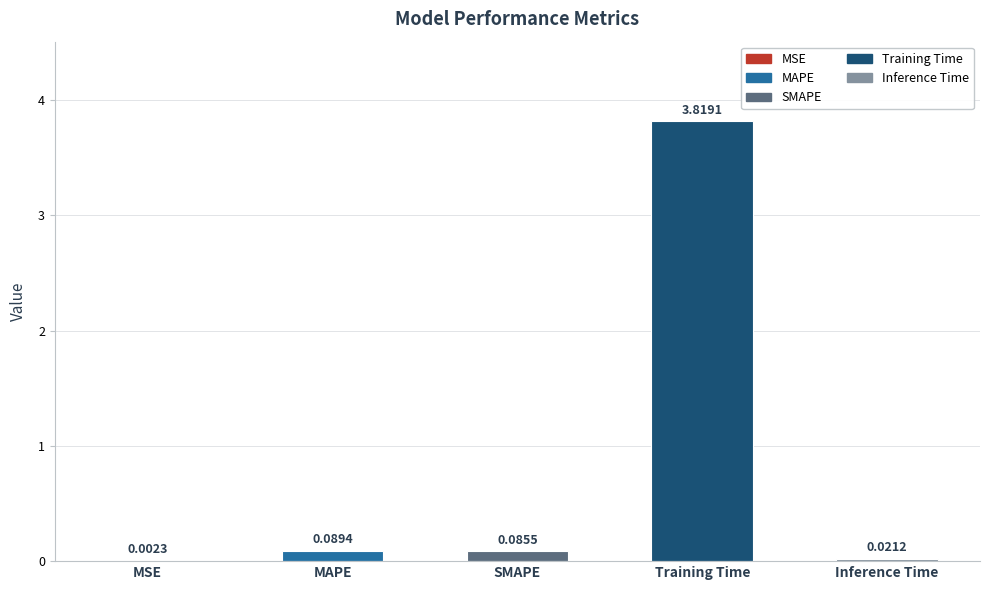

Which has a higher value, Training Time or SMAPE?

Training Time